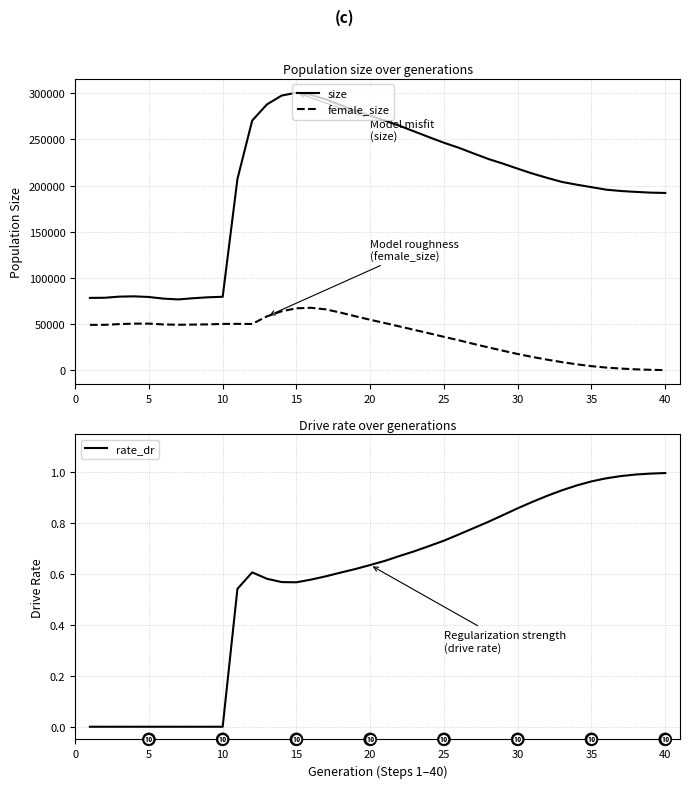

True or false: rate_dr and female_size cross at least once.

False